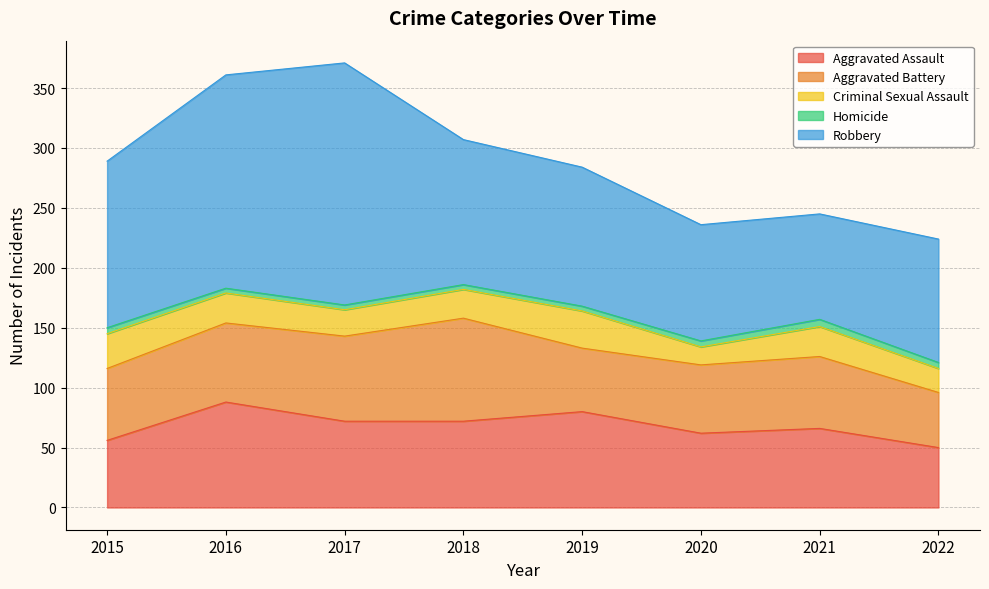

What are all the series names shown in the legend?

Aggravated Assault, Aggravated Battery, Criminal Sexual Assault, Homicide, Robbery